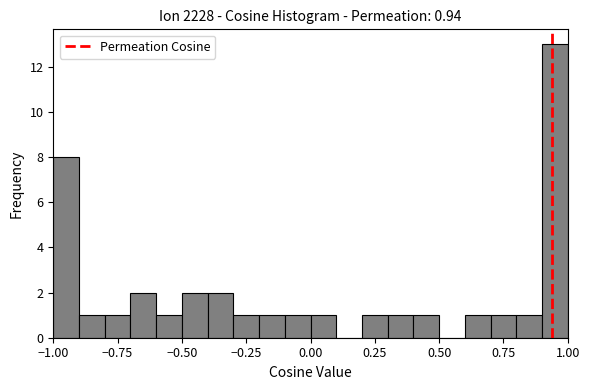

Around what value on the x-axis is the tallest bar? Give the approximate position of its centre, as read against the axis.

0.95